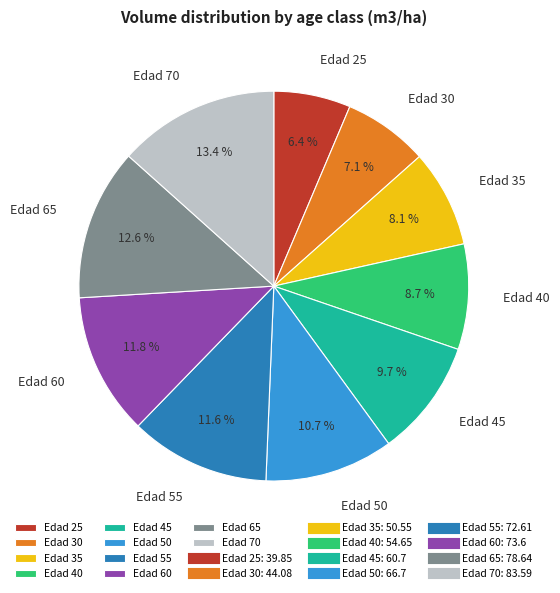

What percentage is the Edad 35 slice, to the nearest percent?

8%